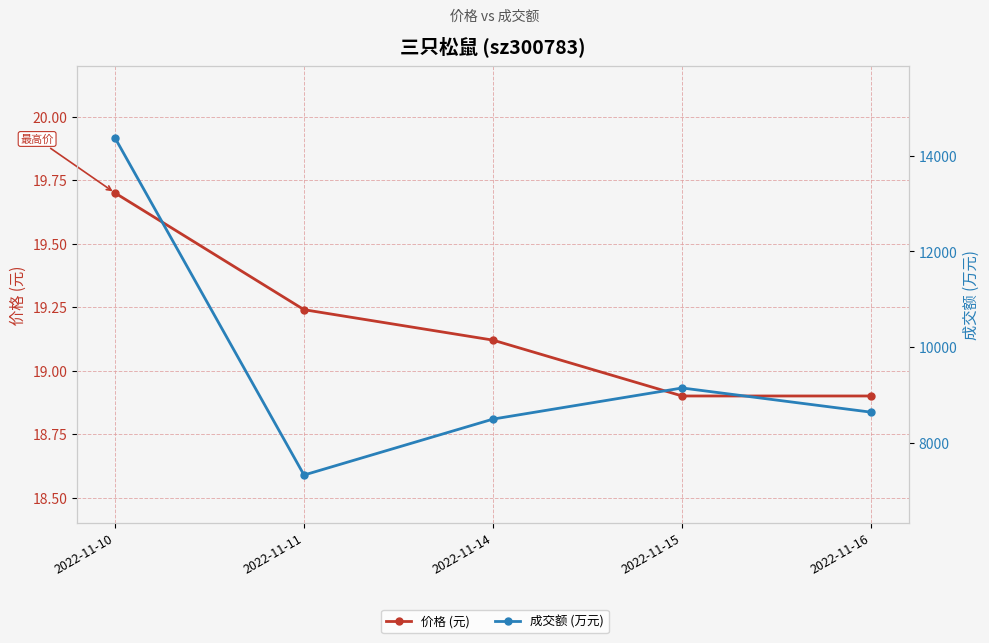

Is it true that 价格 equals 18.9 at 2022-11-16?

True